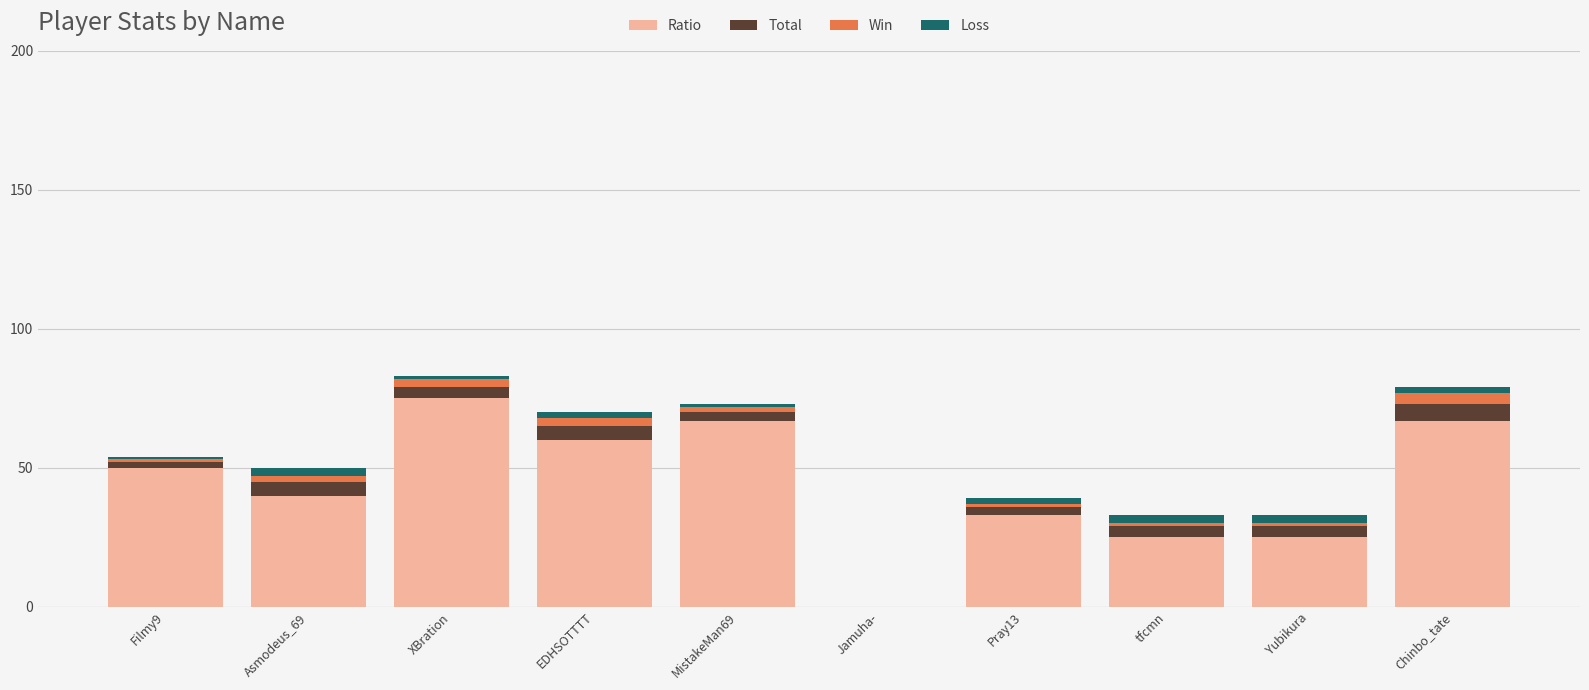

Is it true that Ratio equals 33 at Pray13?

True